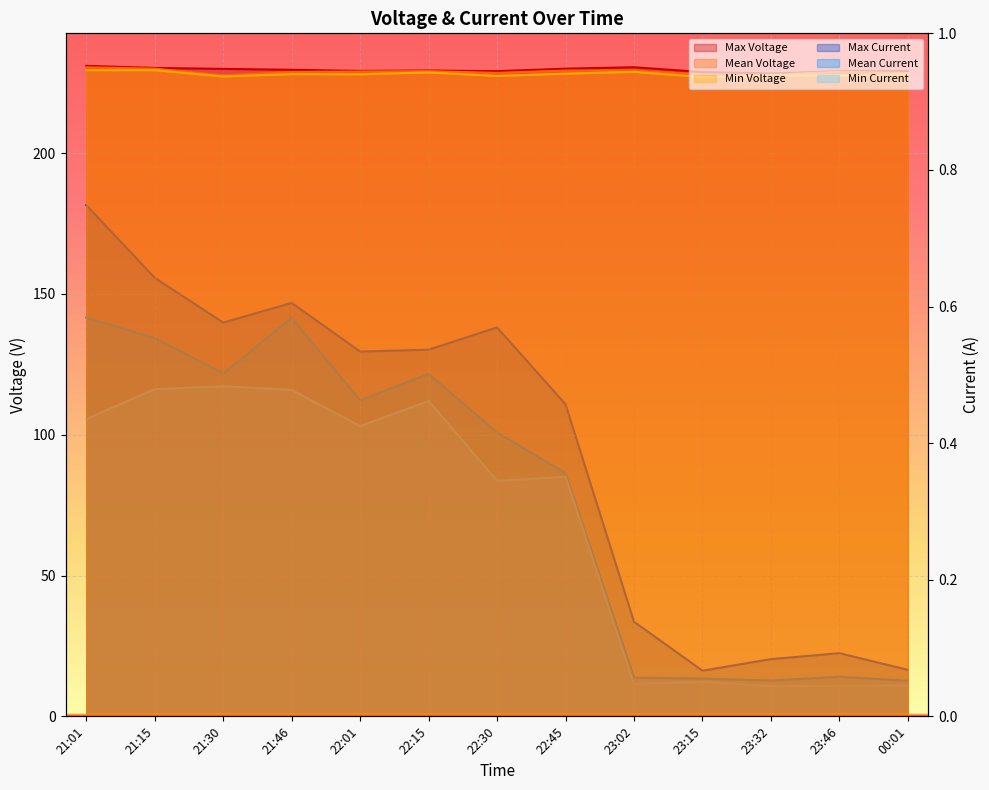

Which series has the largest total across all categories?

Max Voltage